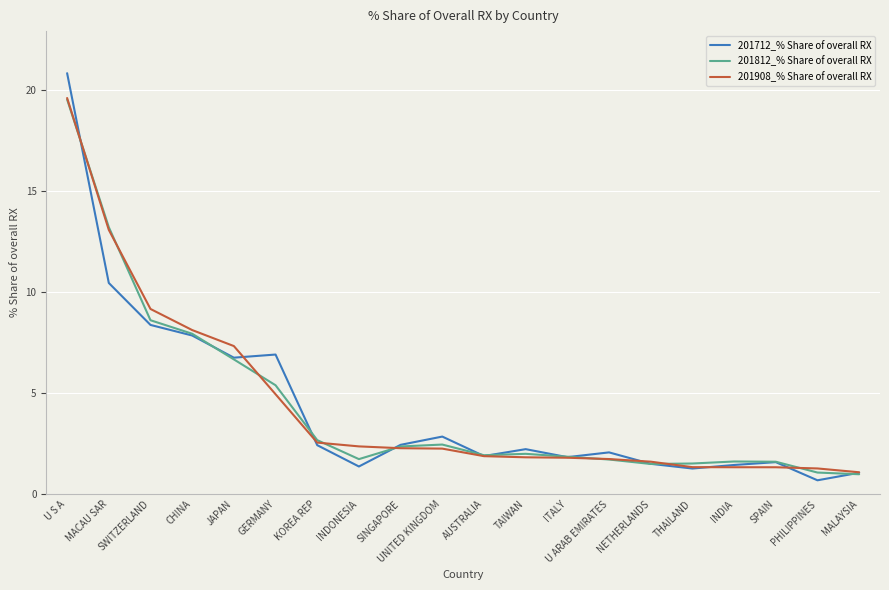

What are all the series names shown in the legend?

201712_% Share of overall RX, 201812_% Share of overall RX, 201908_% Share of overall RX